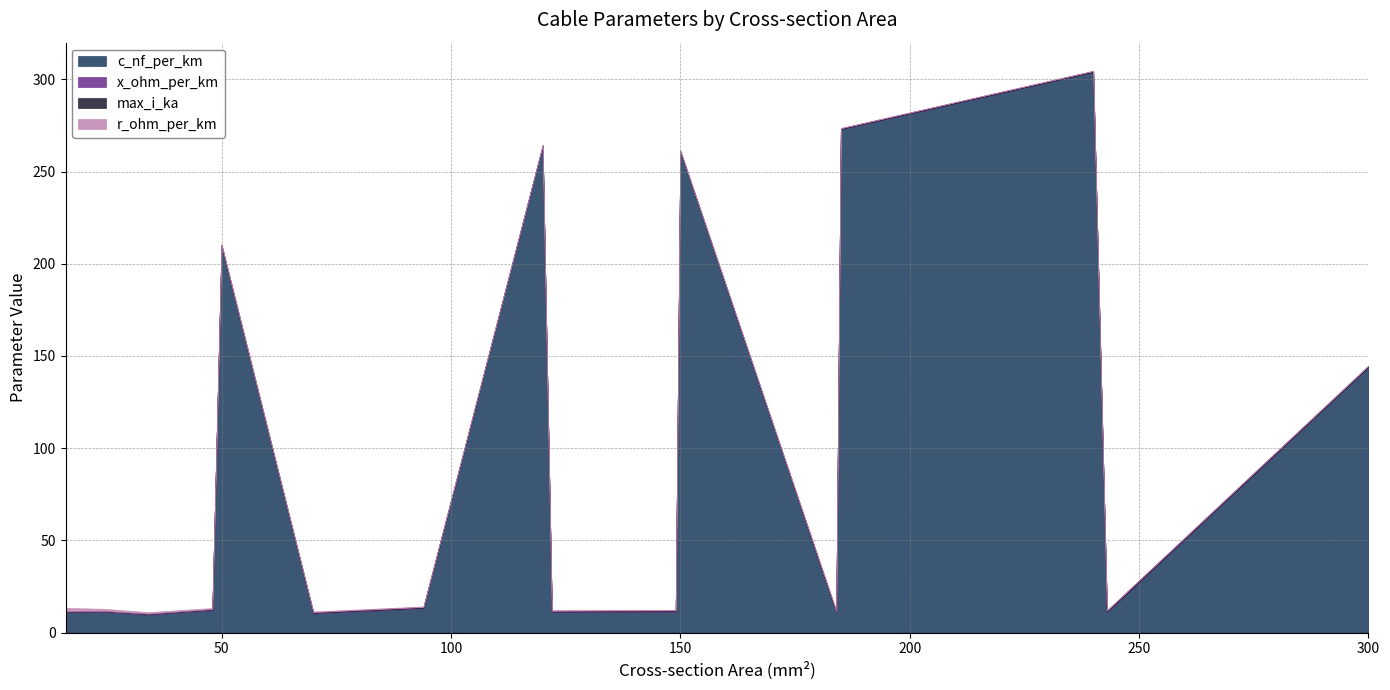

The value of max_i_ka at 243 is 0.9. True or false?

False